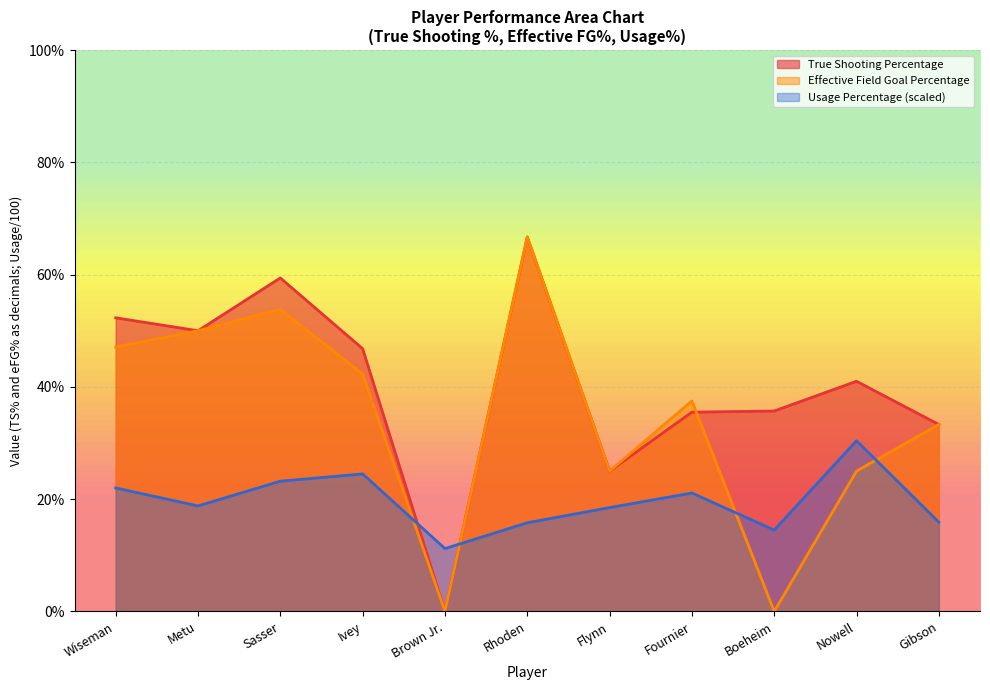

After their last crossing, which series has the higher values: Usage Percentage or True Shooting Percentage?

True Shooting Percentage